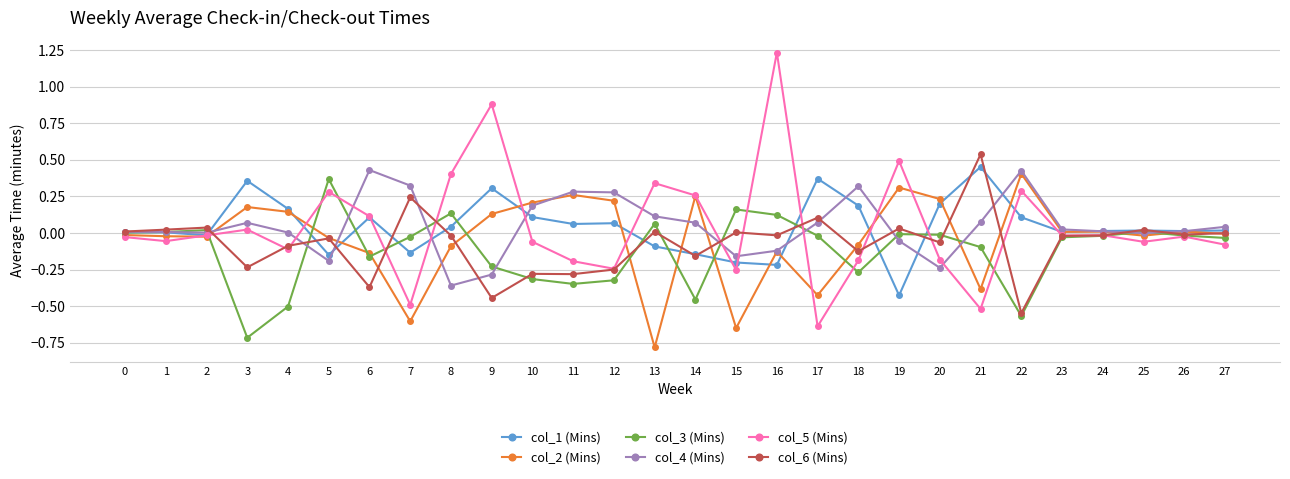

Which series has the largest range (max minus min)?

col_5 (Mins)